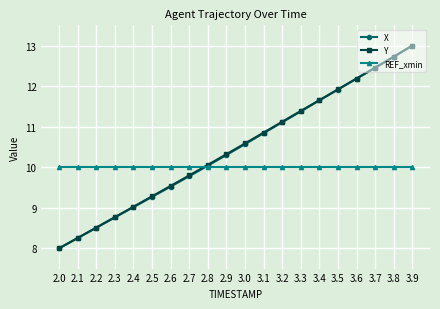

What is the approximate value of X at 2.1?

8.3